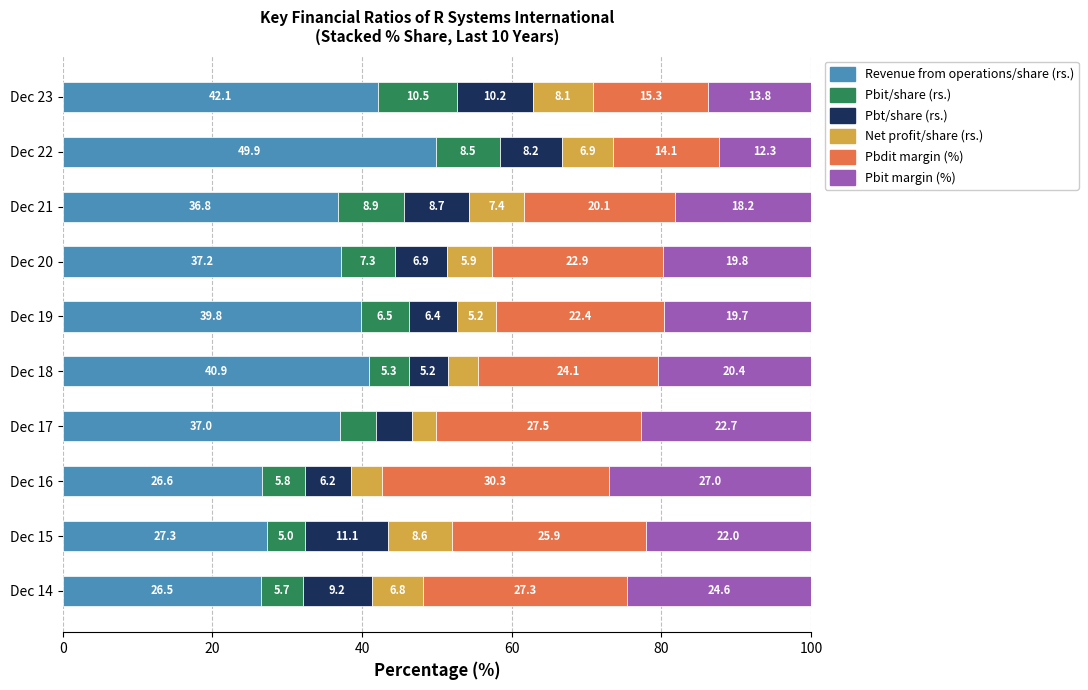

What are all the series names shown in the legend?

Revenue from operations/share (rs.), Pbit/share (rs.), Pbt/share (rs.), Net profit/share (rs.), Pbdit margin (%), Pbit margin (%)